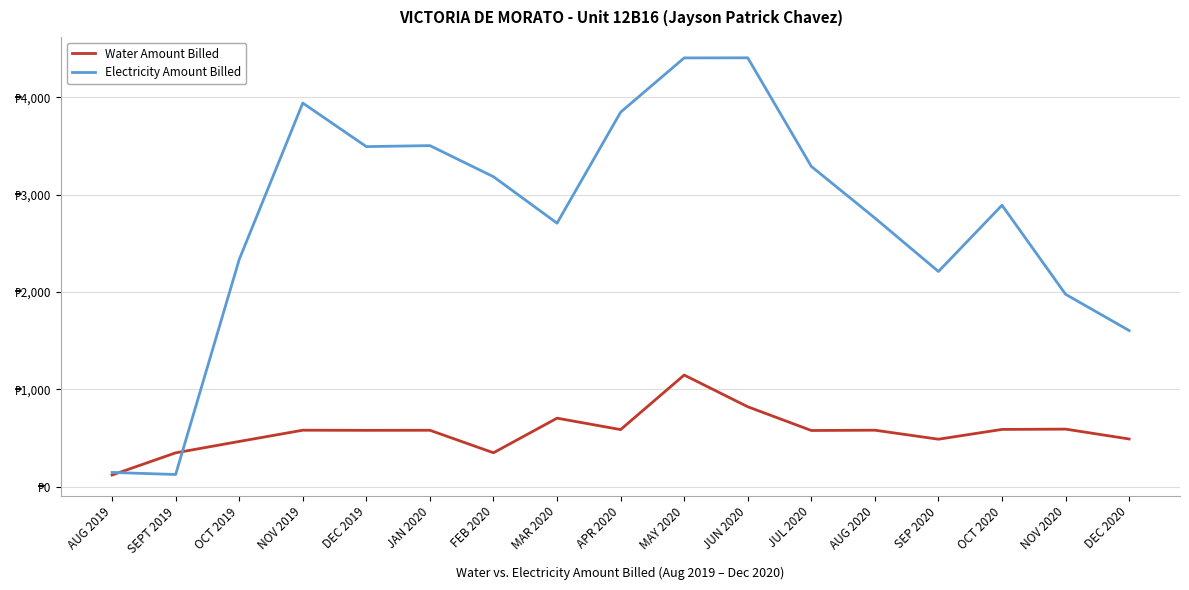

Reading left to right, transcribe all the data shown in this chart.

Water Amount Billed: AUG 2019=120.0	SEPT 2019=347.6	OCT 2019=464.7	NOV 2019=580.2	DEC 2019=578.9	JAN 2020=579.6	FEB 2020=348.5	MAR 2020=703.9	APR 2020=586.5	MAY 2020=1146.9	JUN 2020=821.2	JUL 2020=577.3	AUG 2020=580.3	SEP 2020=487.8	OCT 2020=588.4	NOV 2020=591.4	DEC 2020=490.1
Electricity Amount Billed: AUG 2019=146.4	SEPT 2019=125.3	OCT 2019=2333.8	NOV 2019=3940.8	DEC 2019=3493.4	JAN 2020=3503.6	FEB 2020=3184.2	MAR 2020=2706.9	APR 2020=3846.7	MAY 2020=4404.4	JUN 2020=4405.5	JUL 2020=3290.0	AUG 2020=2759.9	SEP 2020=2210.6	OCT 2020=2891.1	NOV 2020=1976.4	DEC 2020=1604.0